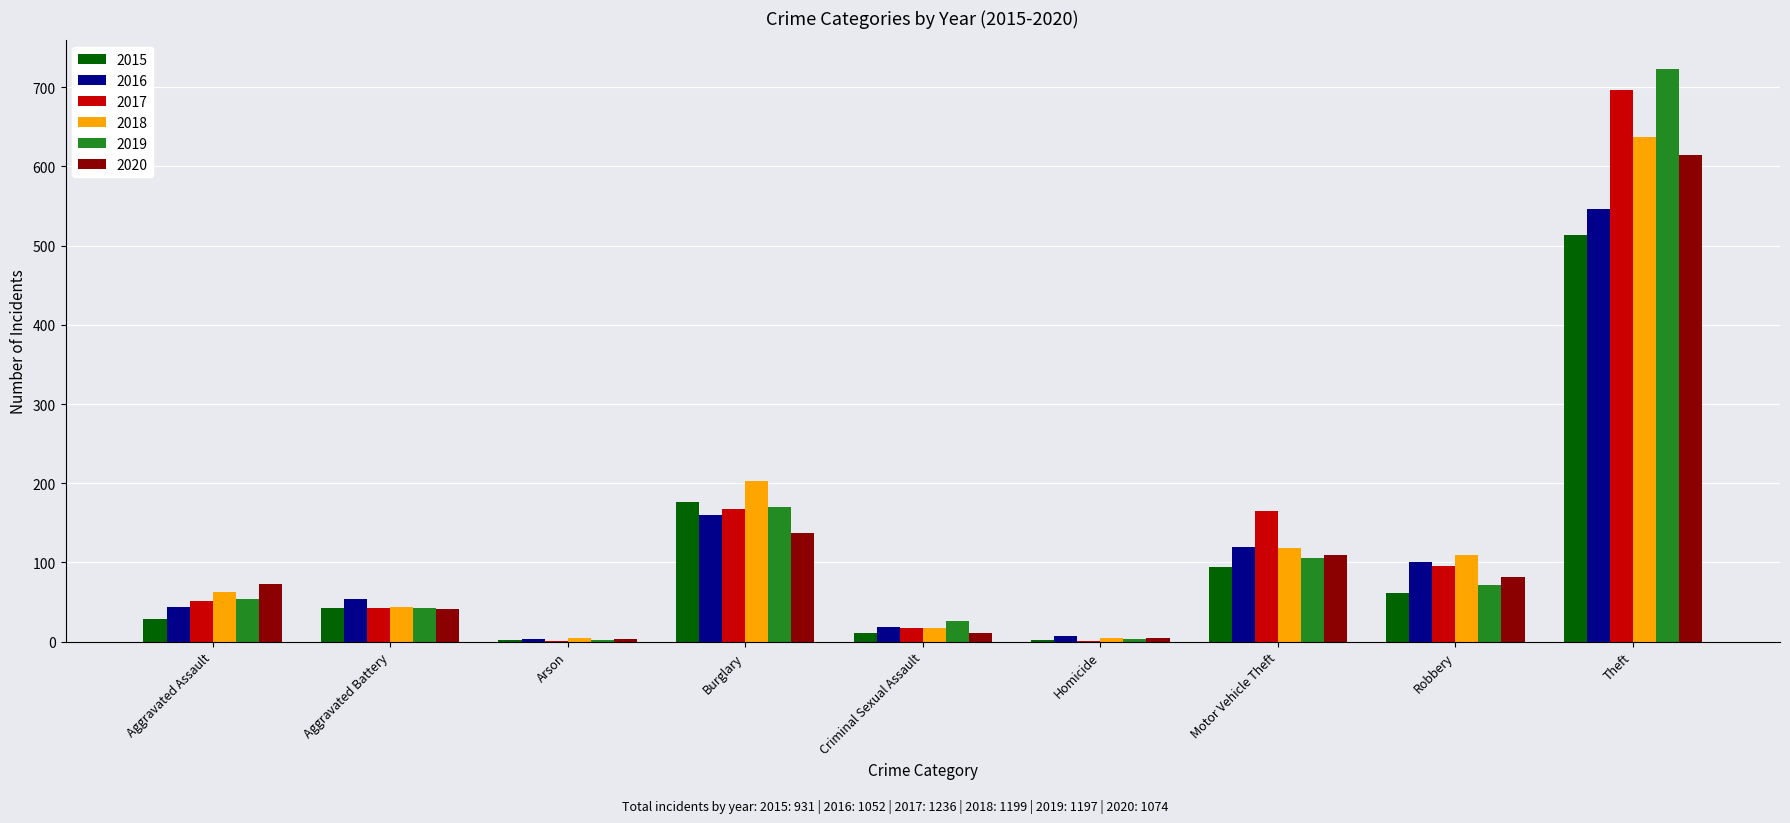

What is the total value across all series at Theft?

3730